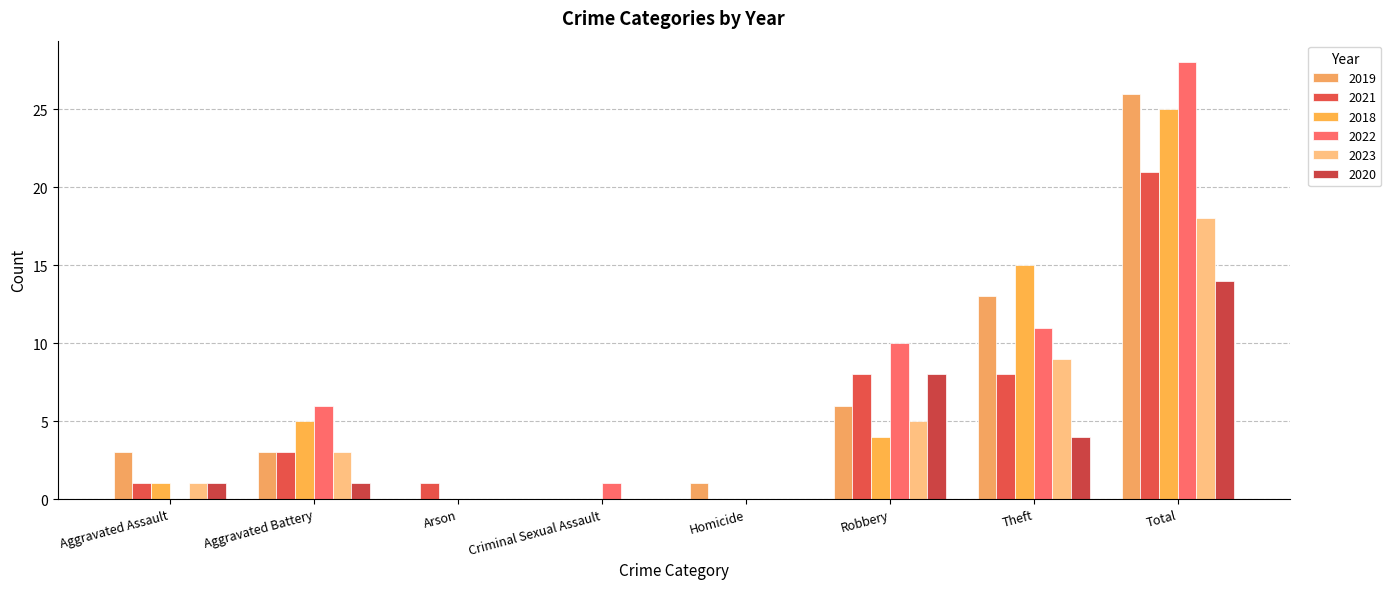

Between Arson and Total, which series saw the biggest shift?

2022